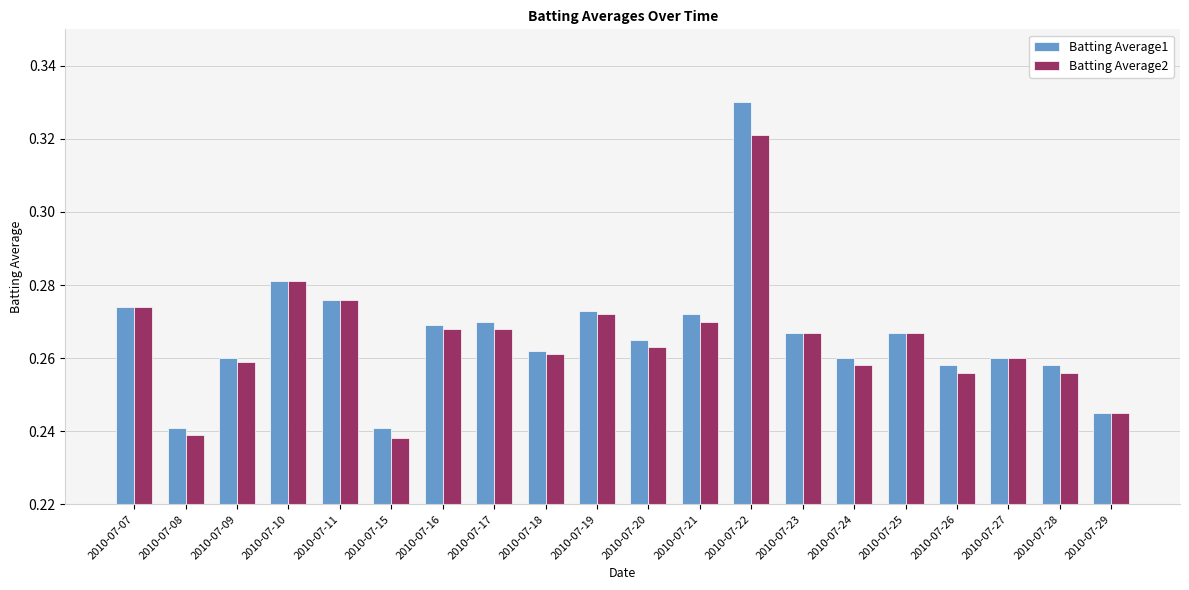

What is the total value across all series at 2010-07-29?

0.5